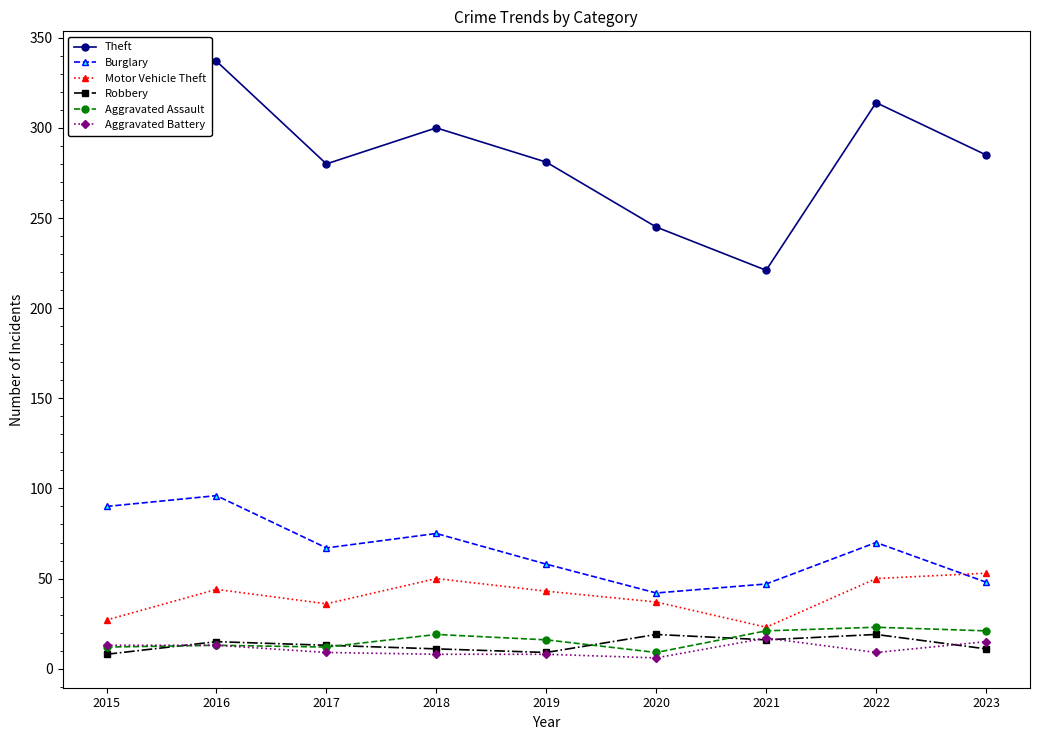

True or false: Theft and Robbery cross at least once.

False